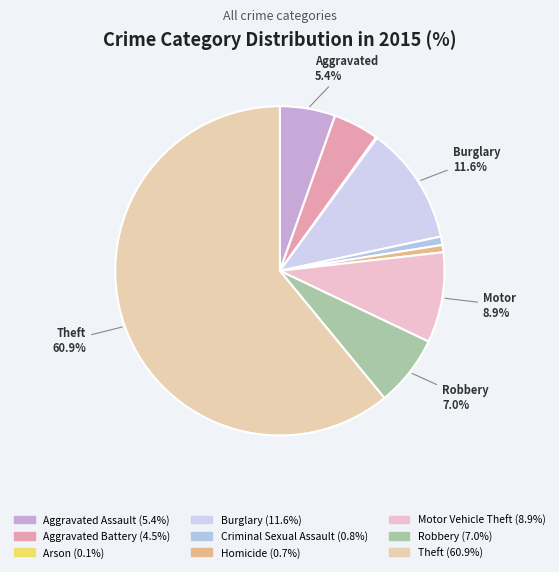

Which category has the biggest portion of the pie?

Theft